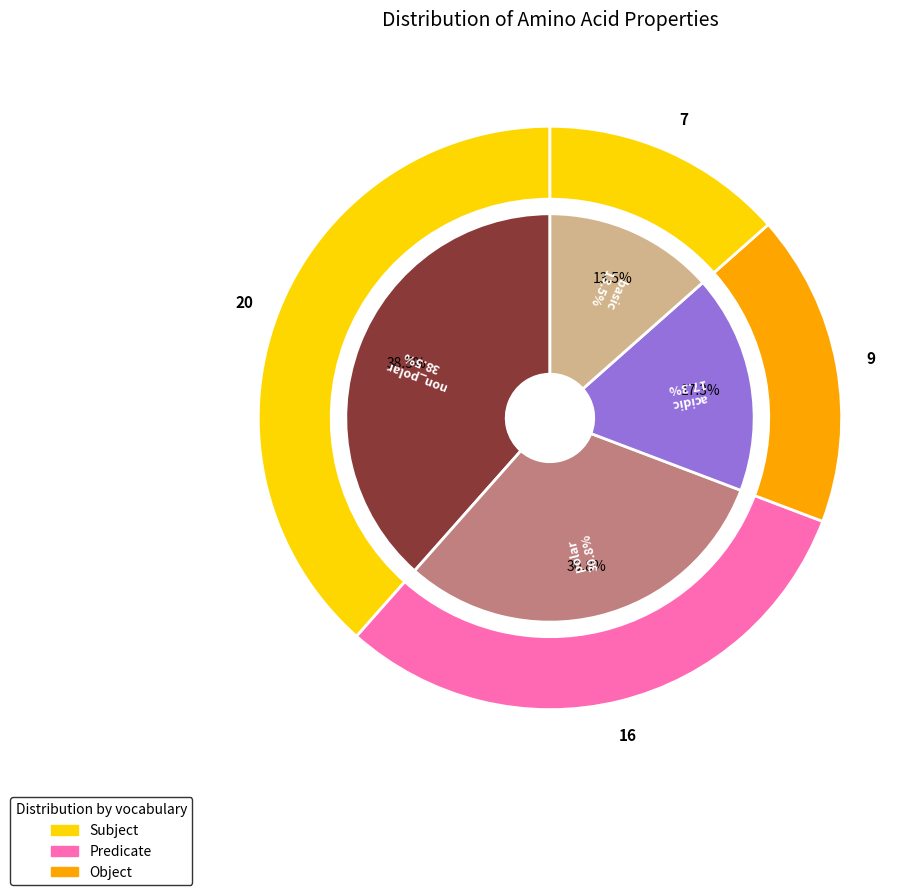

What is the largest slice in the pie chart?

non_polar